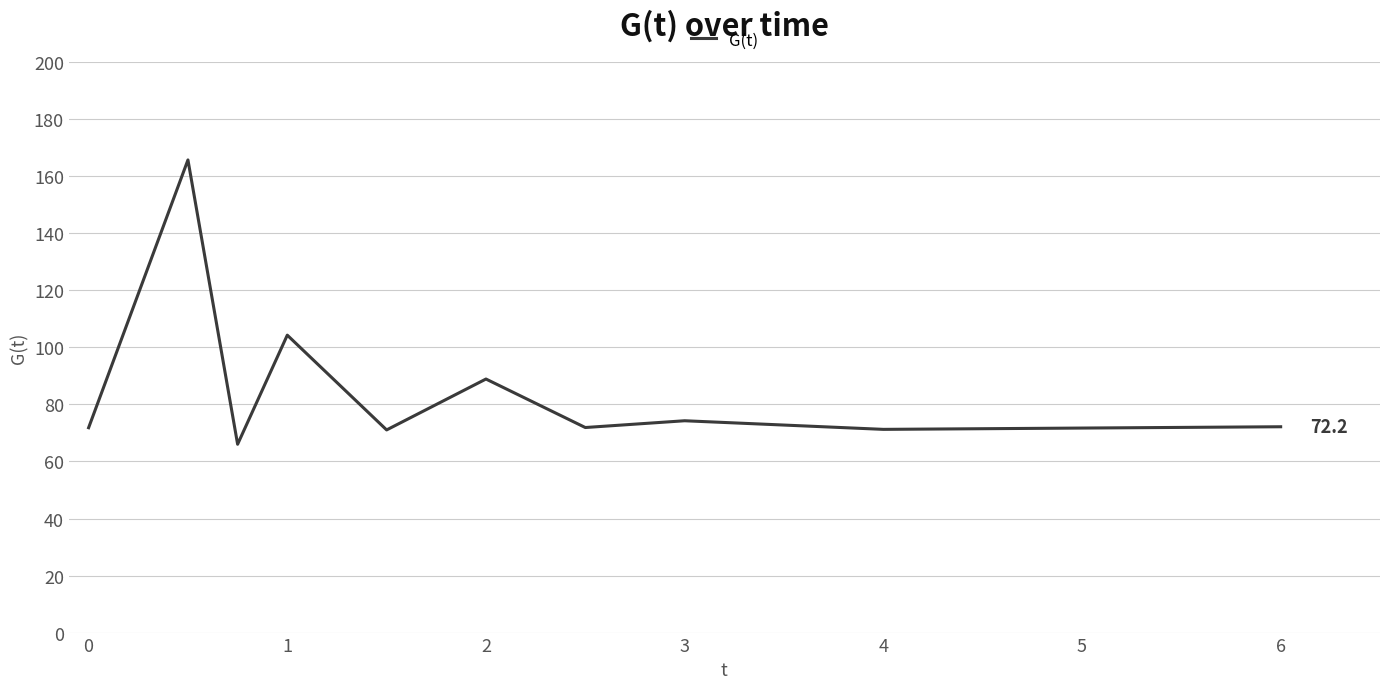

What is the difference between the maximum and minimum values?

99.7